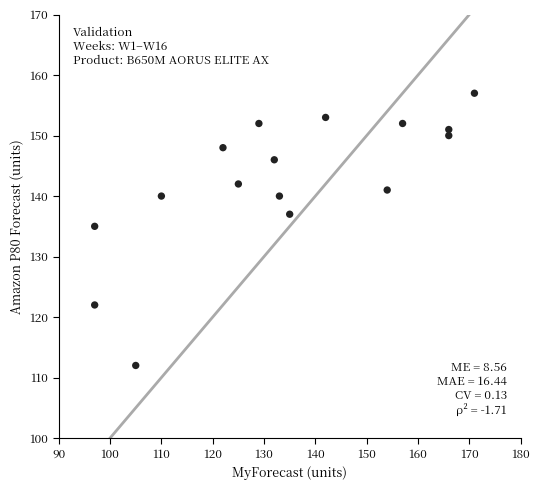

What is the range of Y values (max minus min)?

45